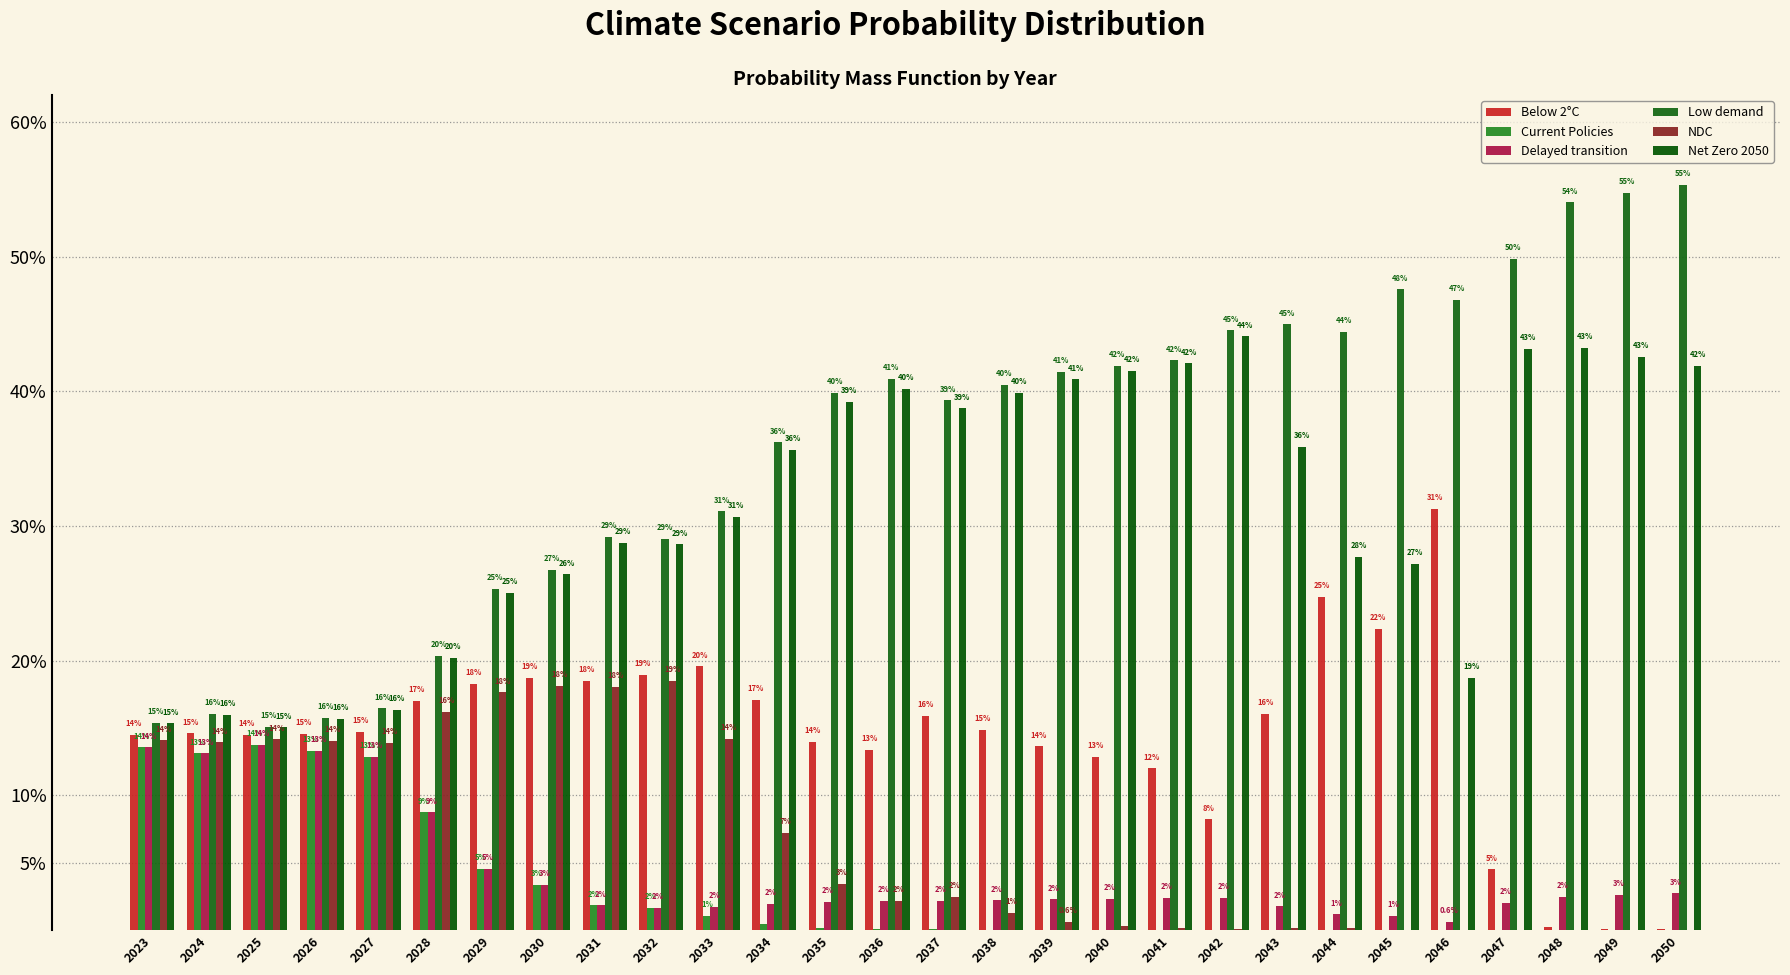

List the series in order of their peak value, lowest first.

Delayed transition, Current Policies, NDC, Below 2°C, Net Zero 2050, Low demand